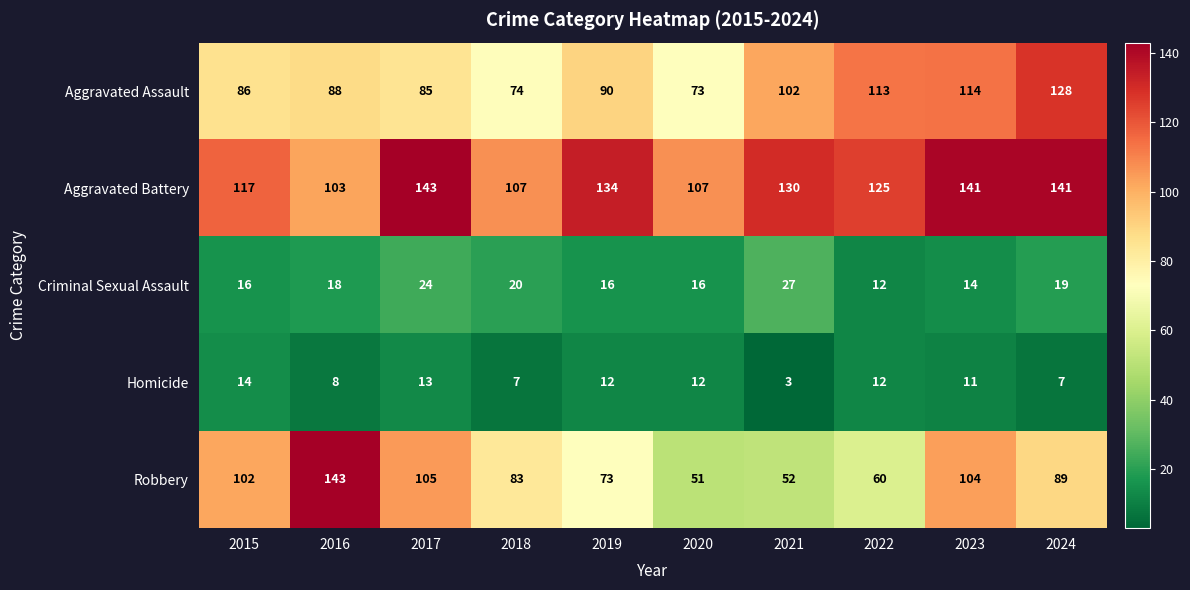

At which label does Homicide first exceed 12?

2015